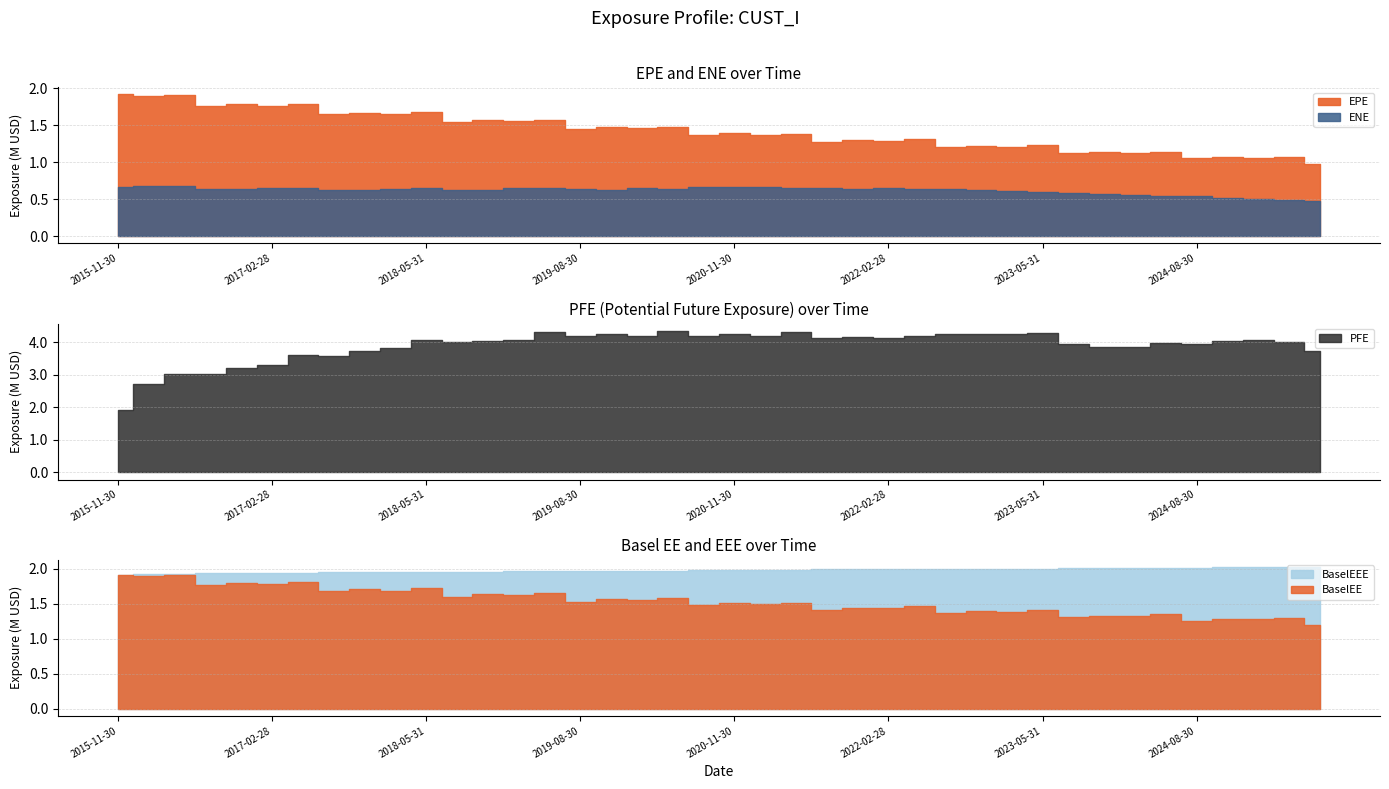

True or false: BaselEEE and BaselEE cross at least once.

False